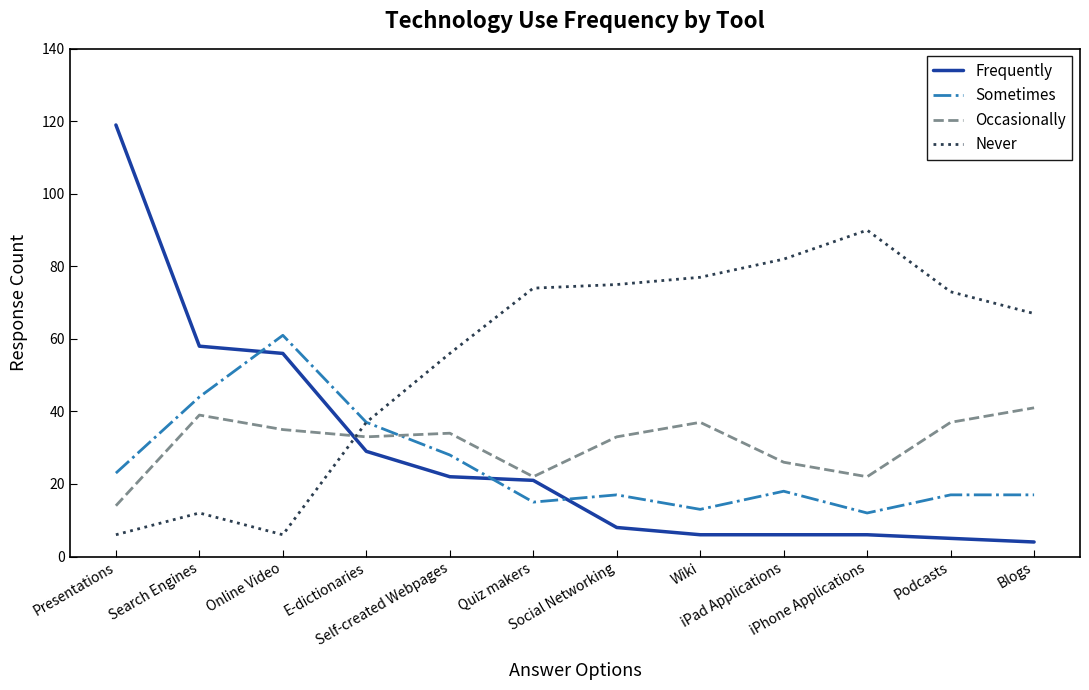

Which series has the largest total across all categories?

Never